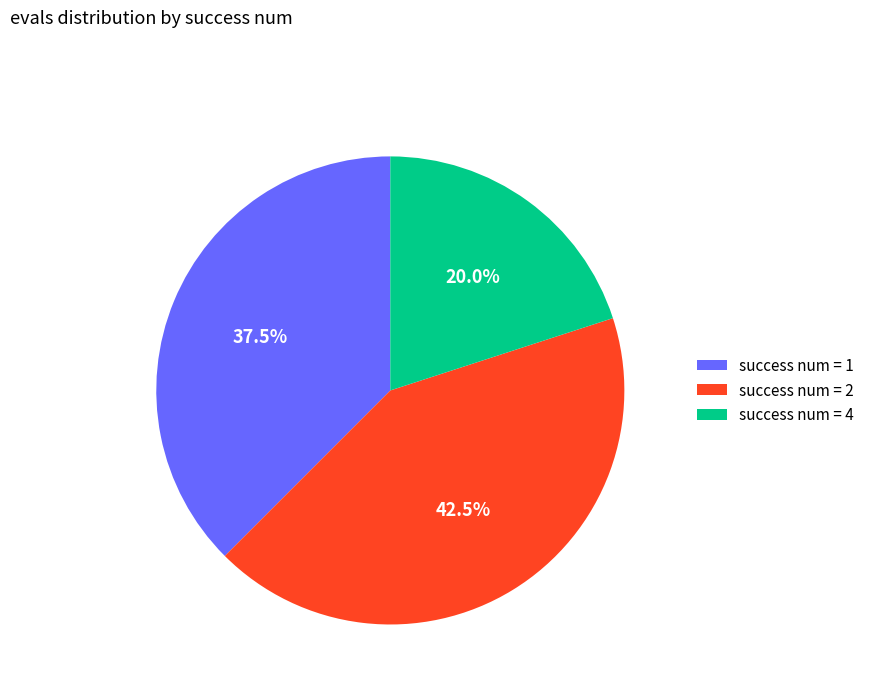

What percentage is NOT represented by success num = 2?

57.5%